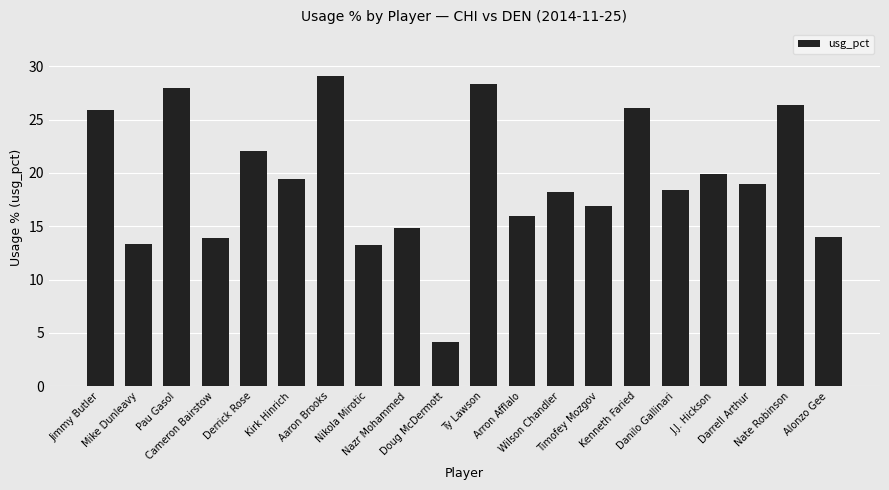

What is the maximum value shown in the chart?

29.1